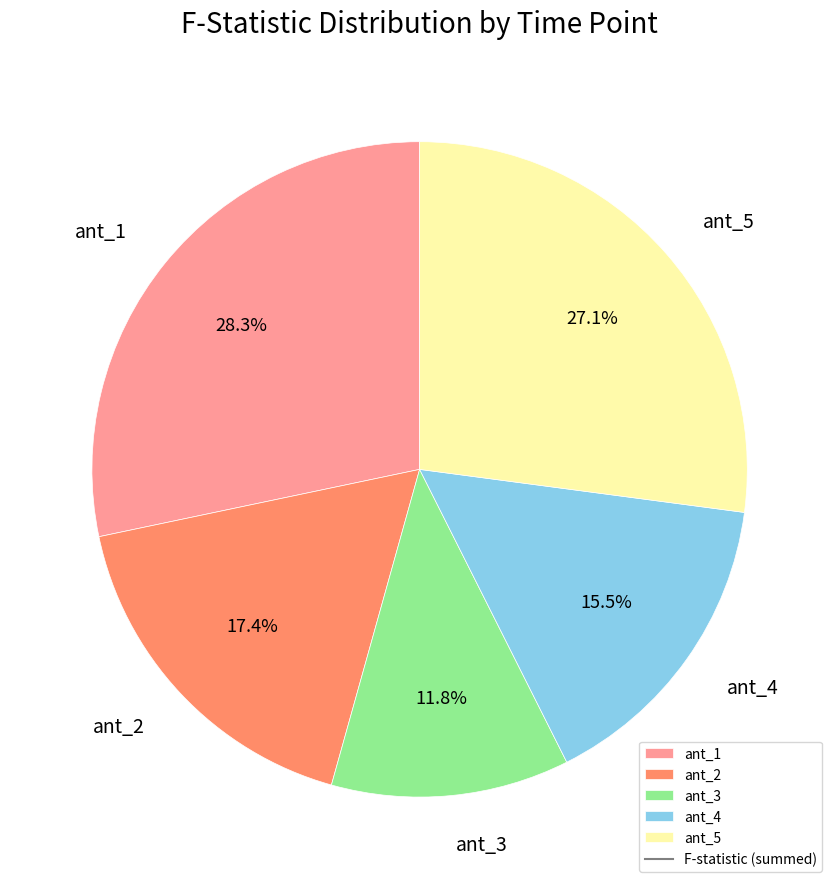

Which category has the smallest portion of the pie?

ant_3